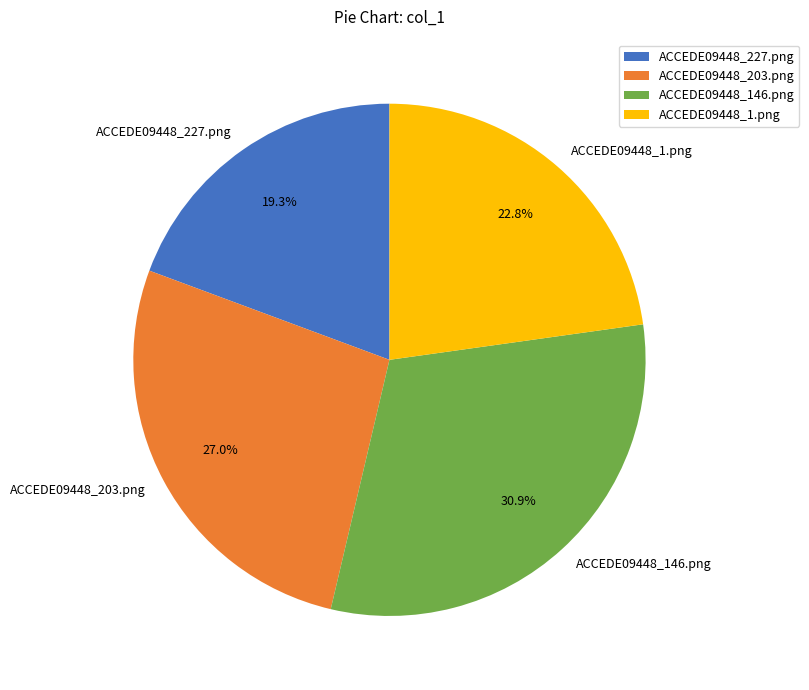

What is the largest slice in the pie chart?

ACCEDE09448_146.png